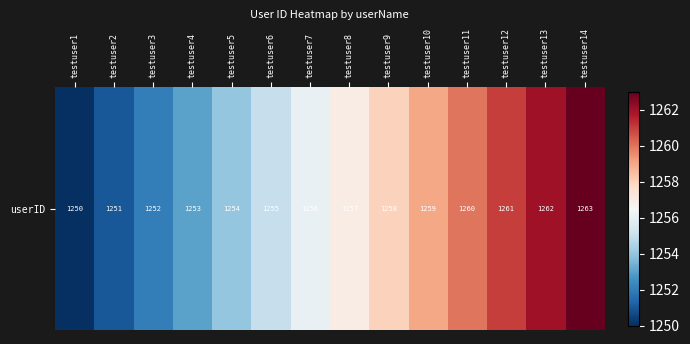

What is the approximate value at testuser11?

1260